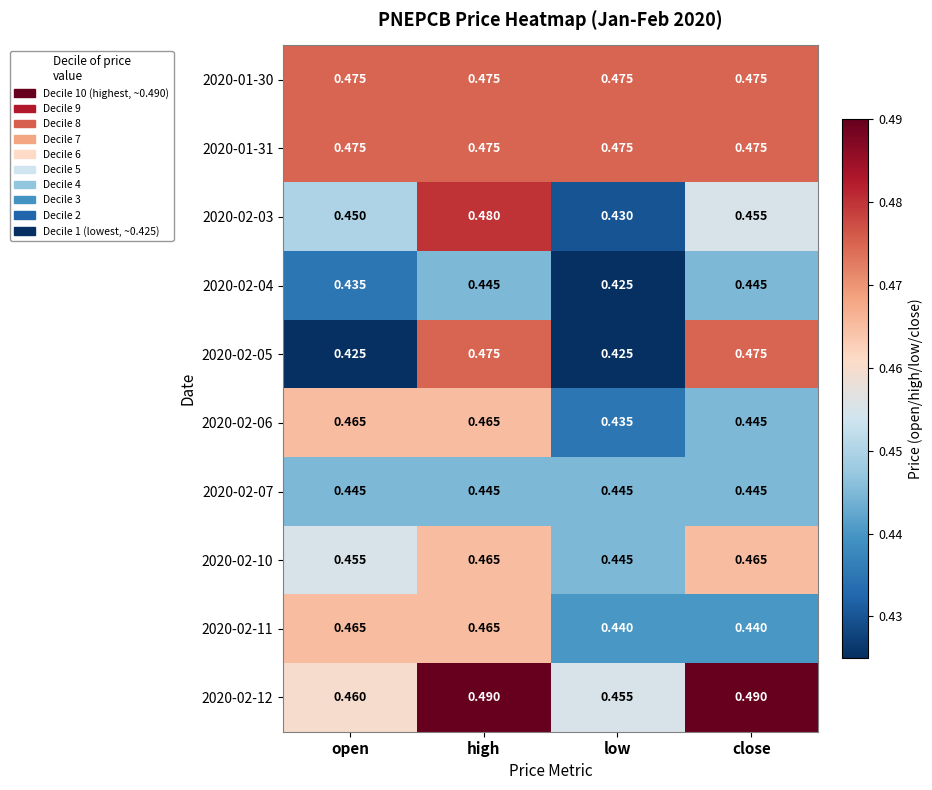

Which category has the highest value in the 2020-02-03 series?

high